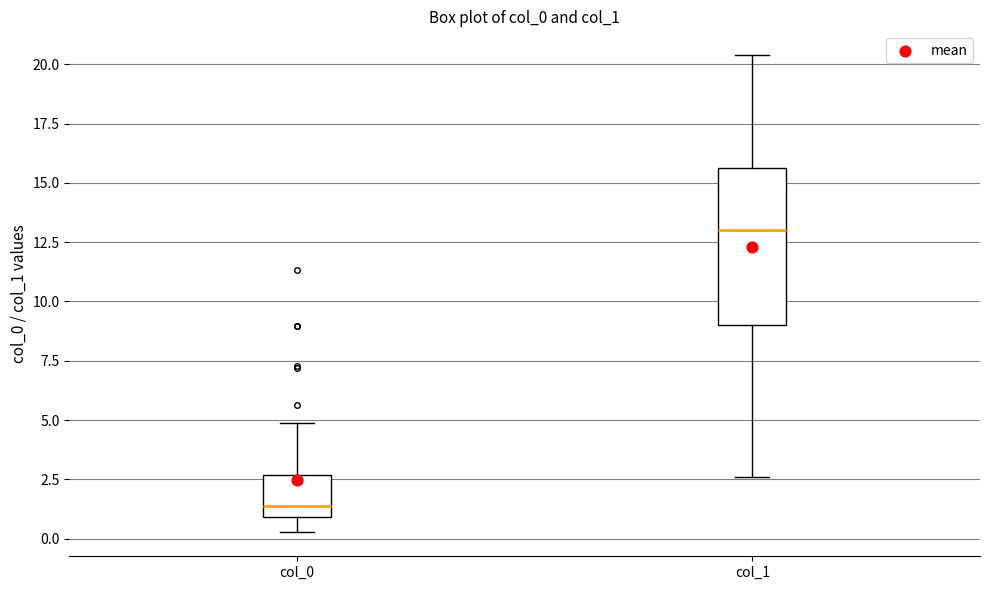

Which box's median line is the highest?

col_1